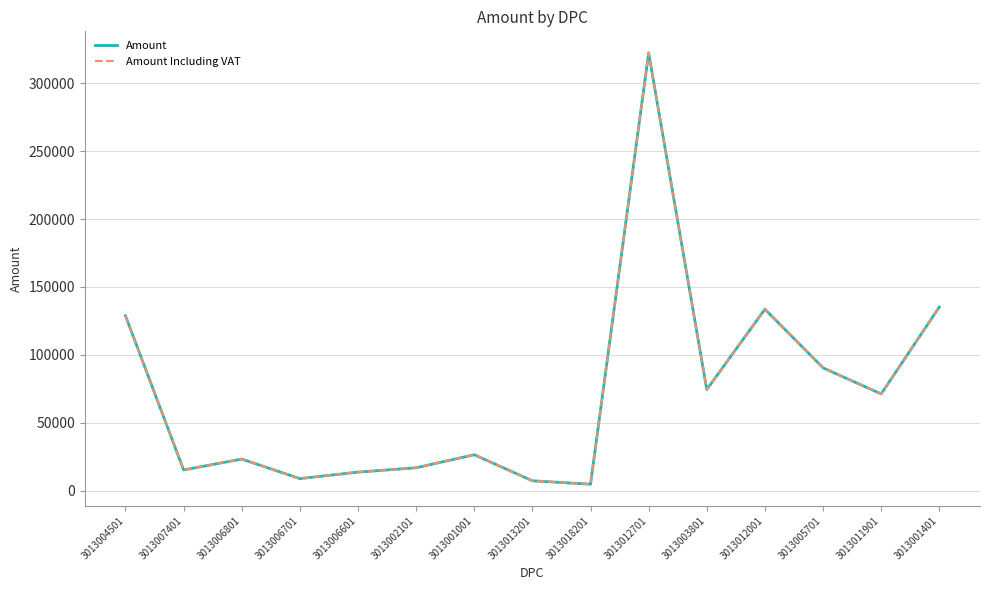

Does the chart have visible grid lines?

Yes